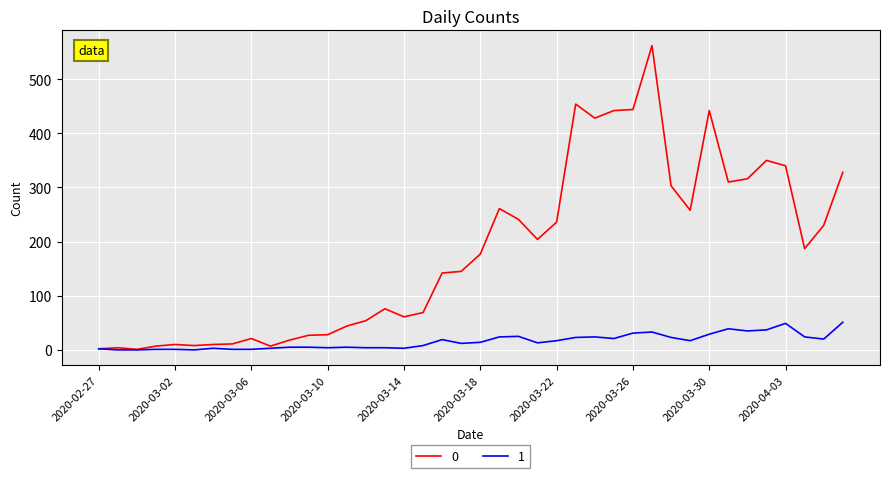

What is the maximum value shown in the chart?

562